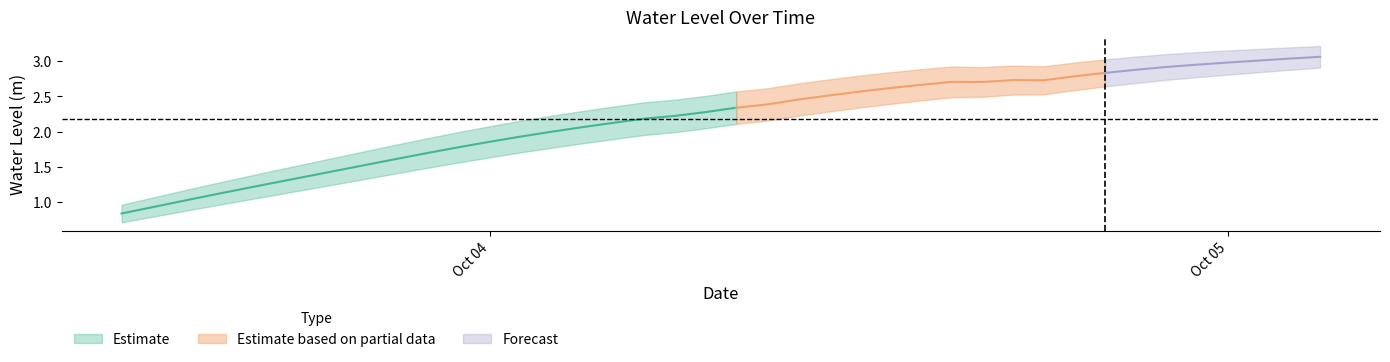

The chart shows a value of 2.4 at 2023-10-04 09:00:00. True or false?

True